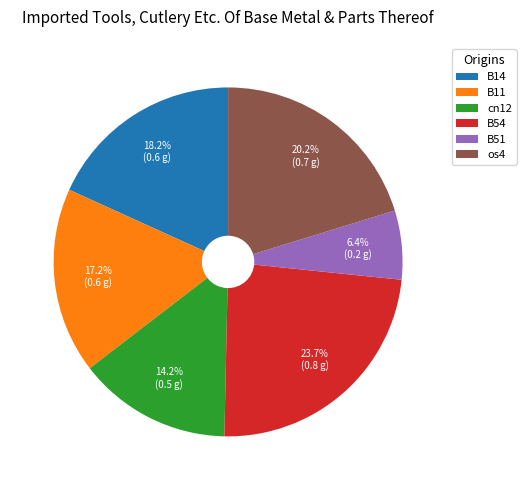

What percentage is the B54 slice, to the nearest percent?

24%